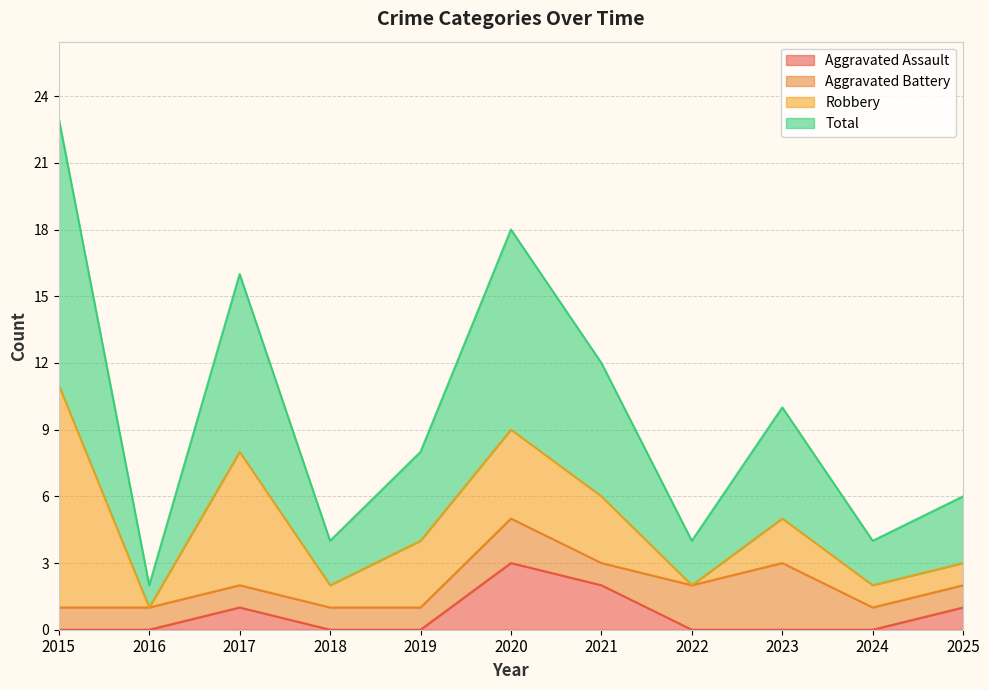

What is the value of the Total point at the 11th from the left?

6